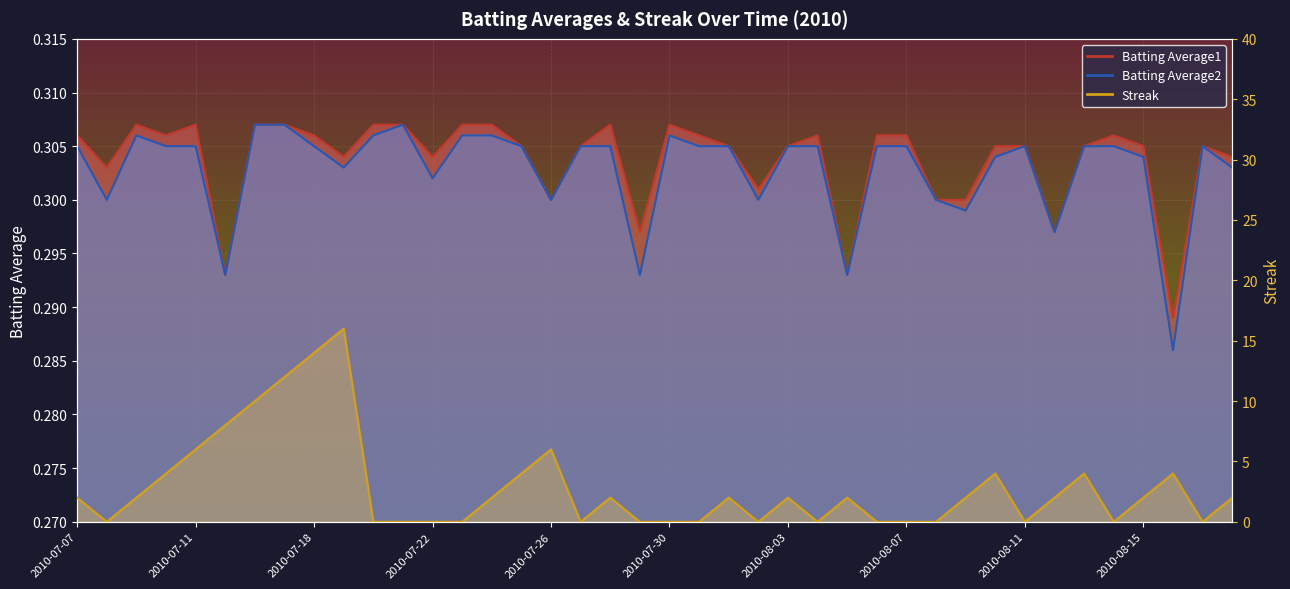

What position from the right is 2010-07-28?

22